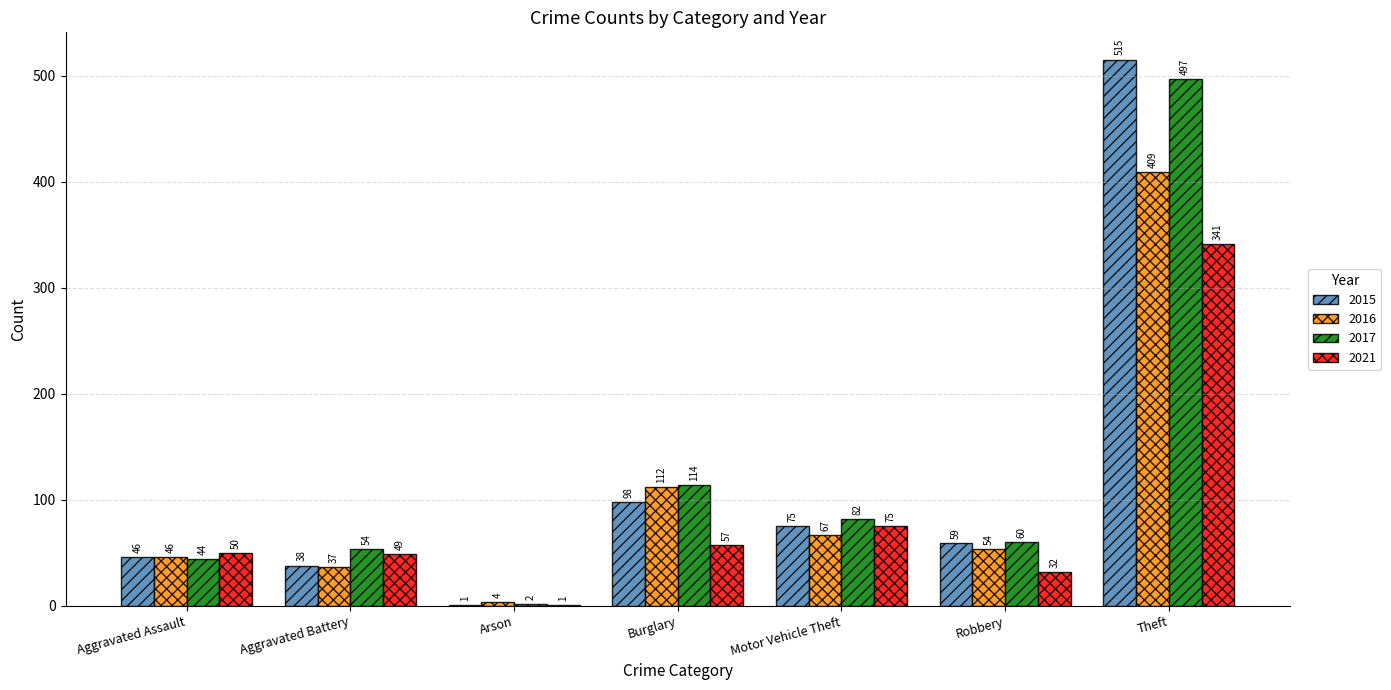

Which series has the largest range (max minus min)?

2015